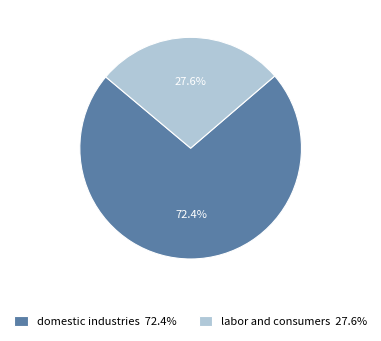

How many segments does this pie chart have?

2